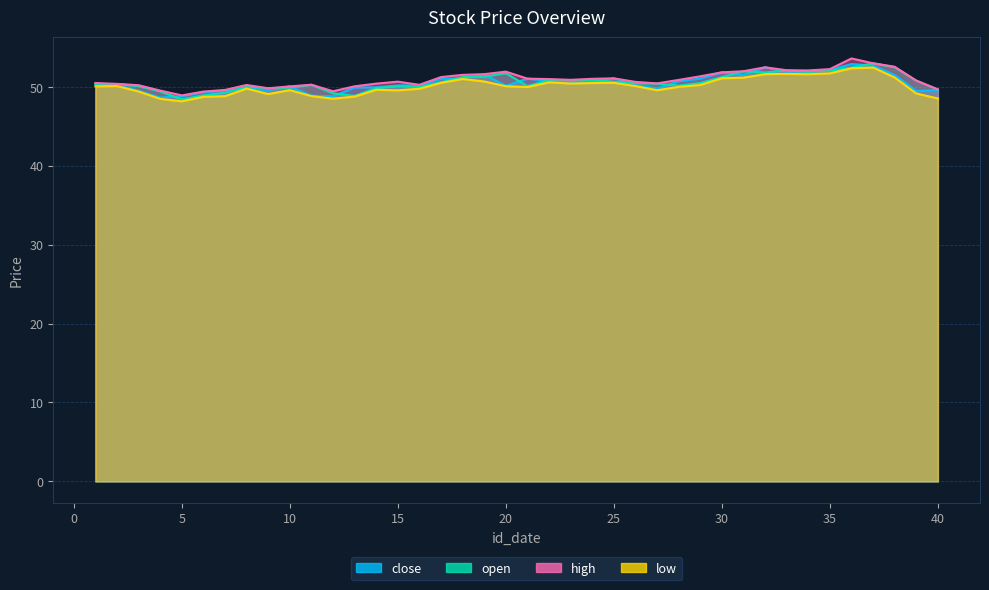

True or false: close and low intersect in this chart.

False